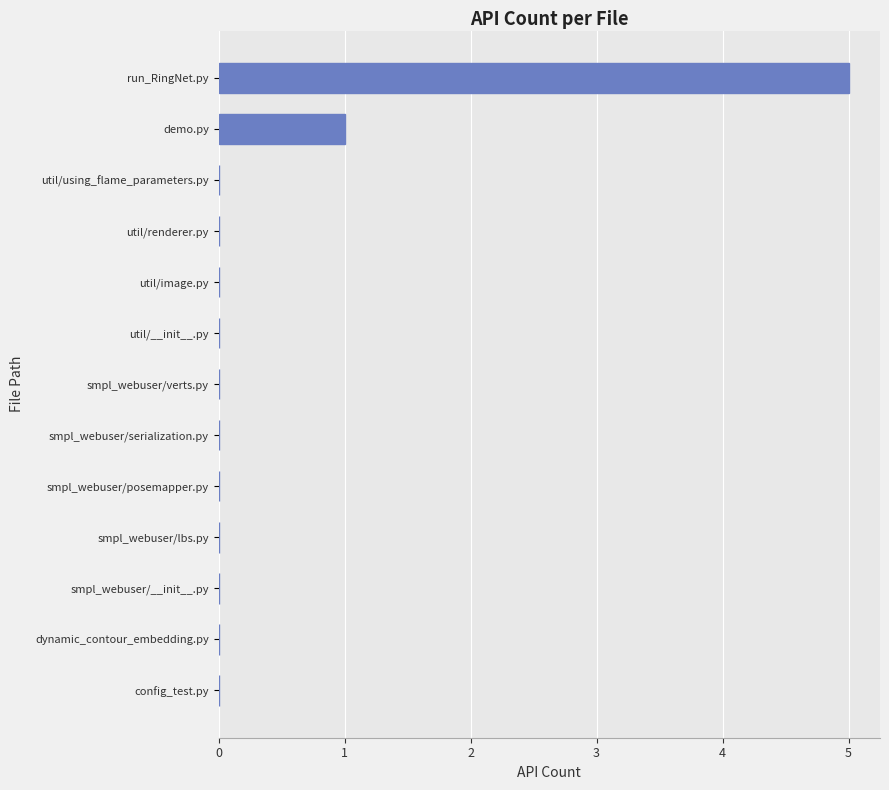

What is the greatest value displayed?

5